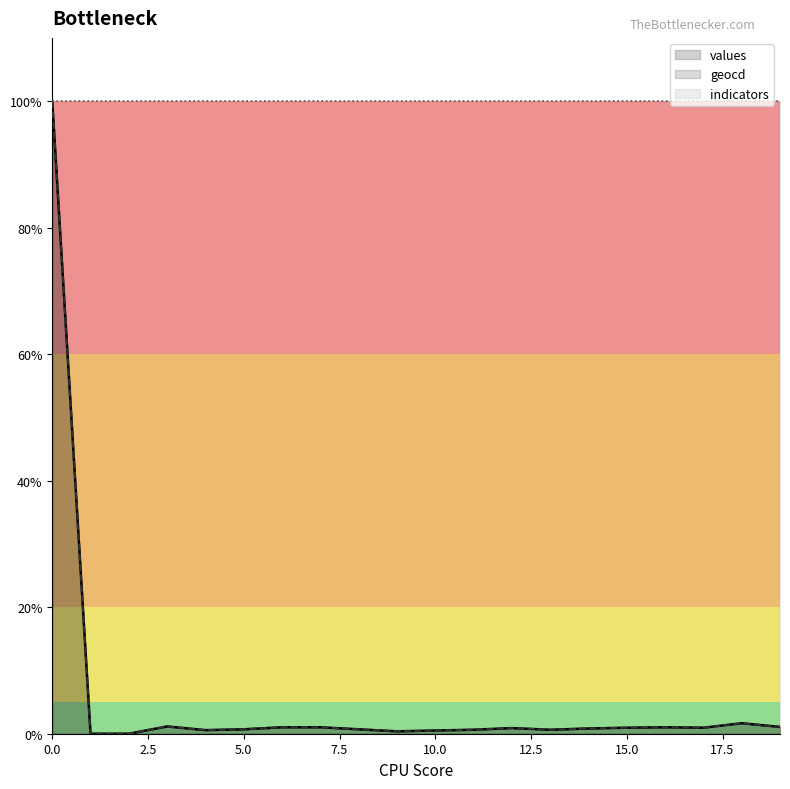

What is the sum of the values values at 17 and 11?

1.6